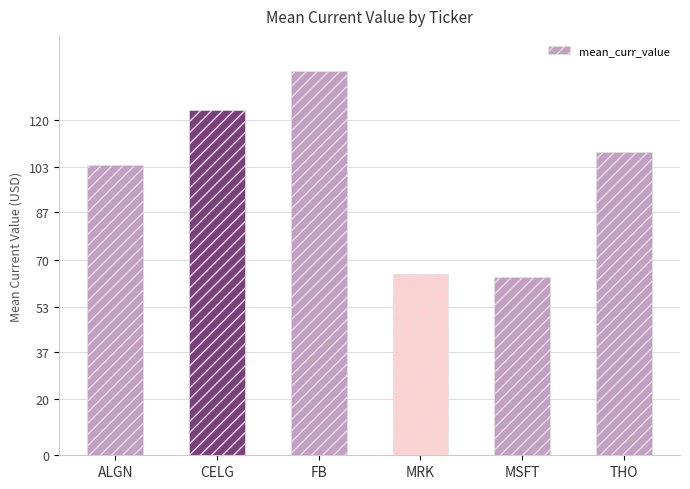

At which label does the data first exceed 108?

CELG